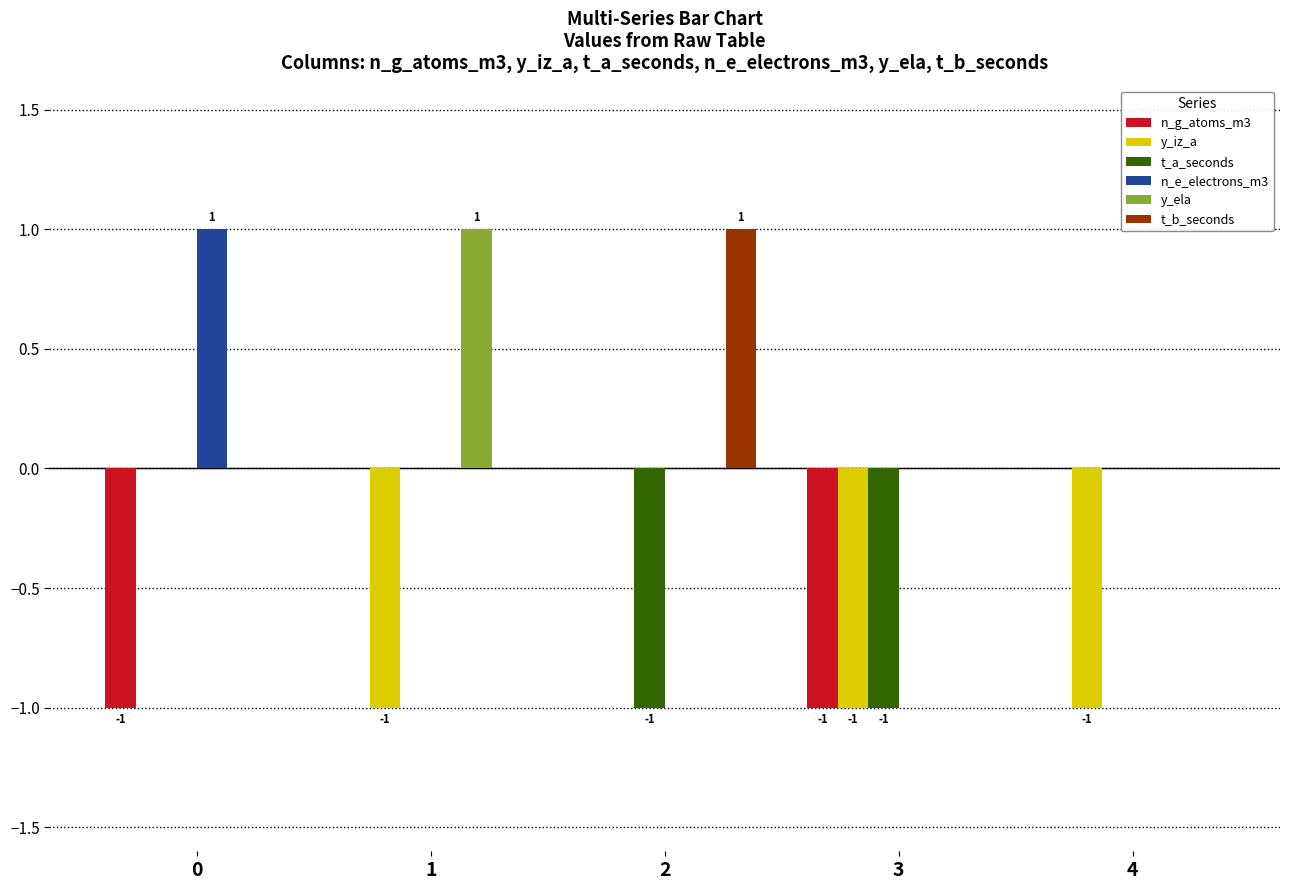

Are the bars grouped side by side (vs. stacked)?

Yes